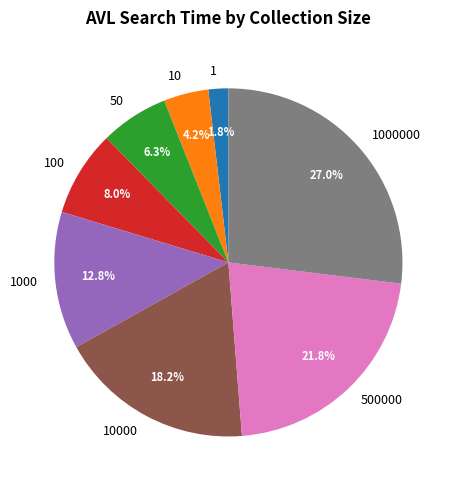

Is 50 the majority of the pie?

No